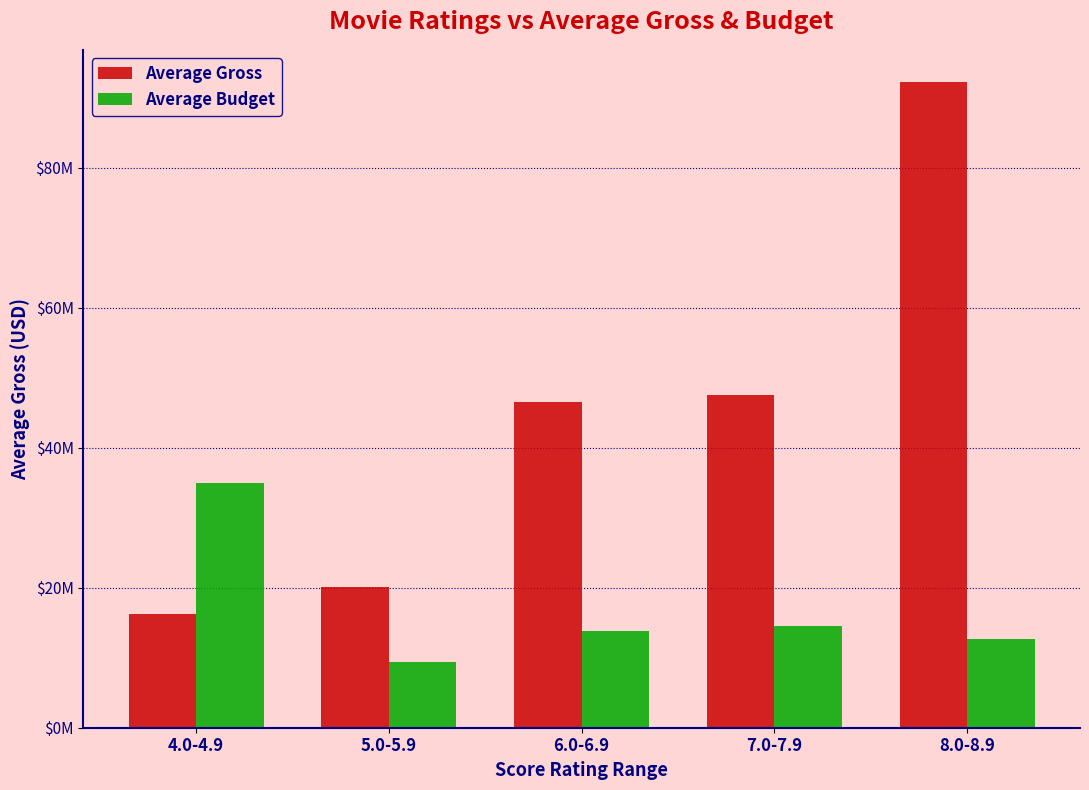

What is the difference between the Average Gross values at 7.0-7.9 and 8.0-8.9?

44664804